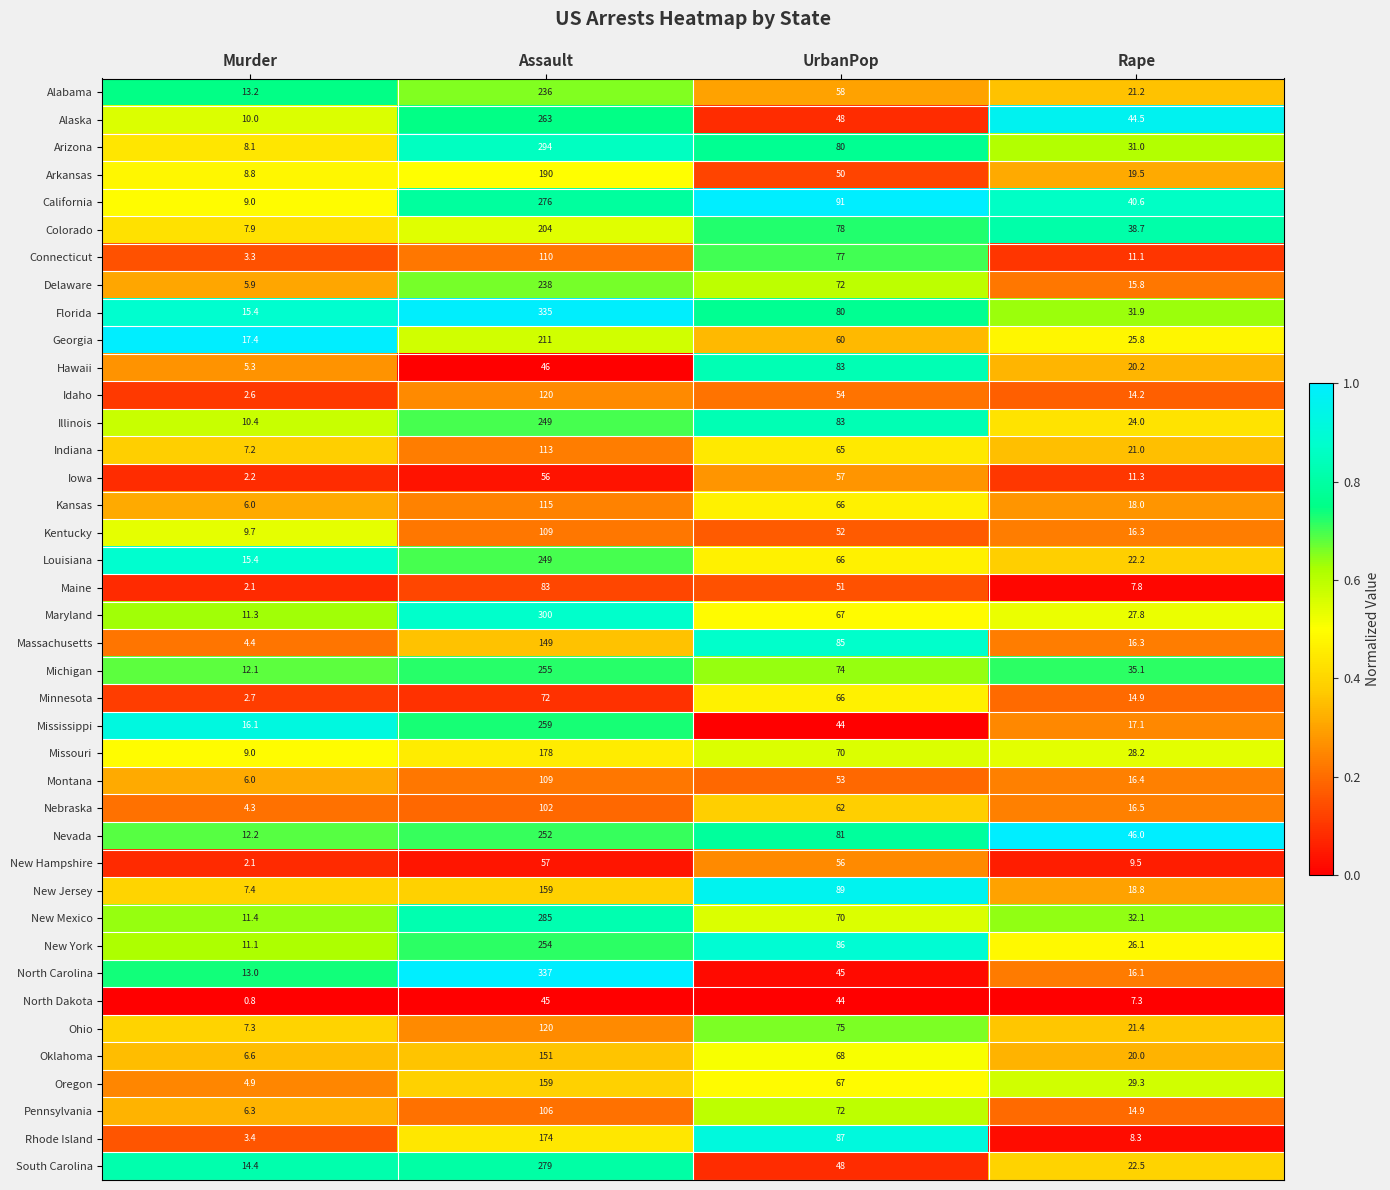

Which series has the largest total across all categories?

Florida